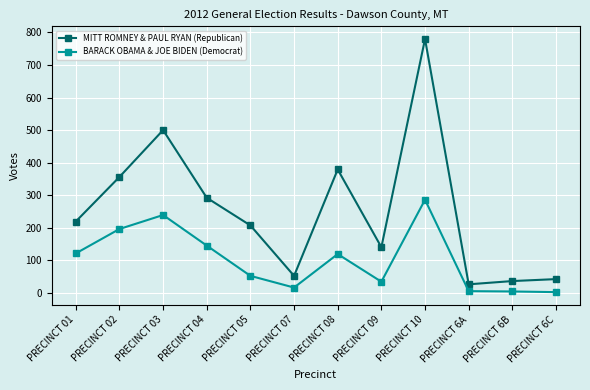

True or false: MITT ROMNEY & PAUL RYAN (Republican) has a value of 1387 at PRECINCT 10.

False